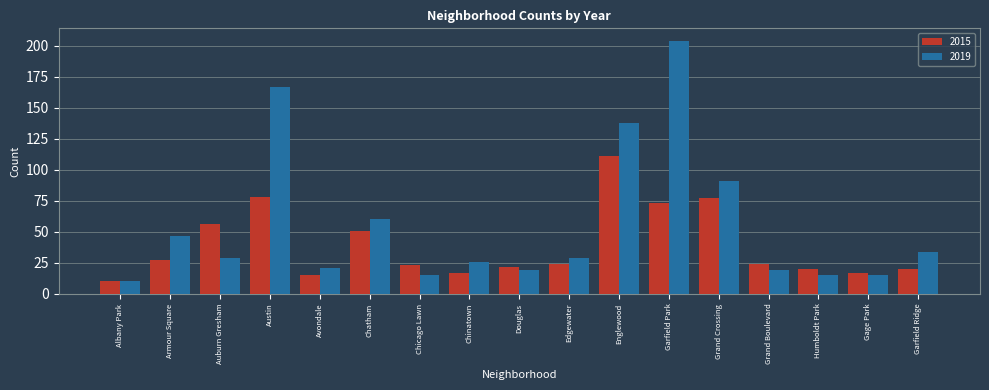

Which series changed the most between Auburn Gresham and Austin?

2019